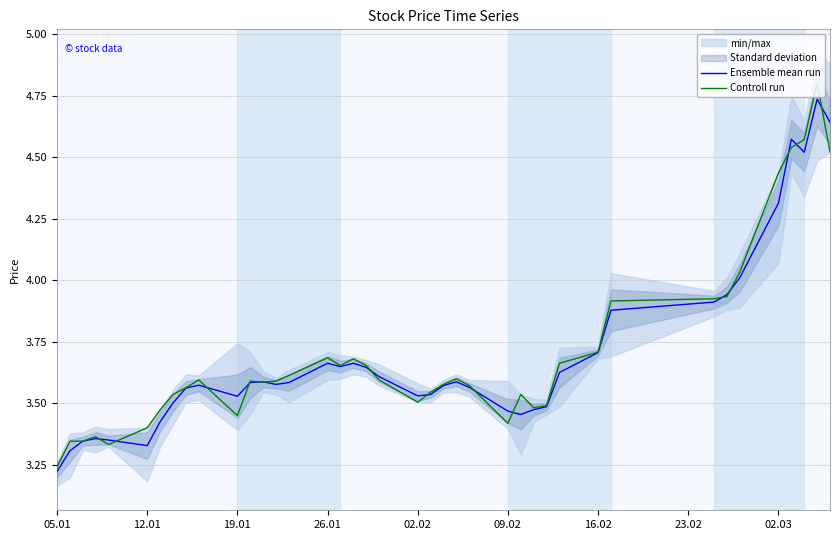

True or false: Controll run and Ensemble mean run intersect in this chart.

True